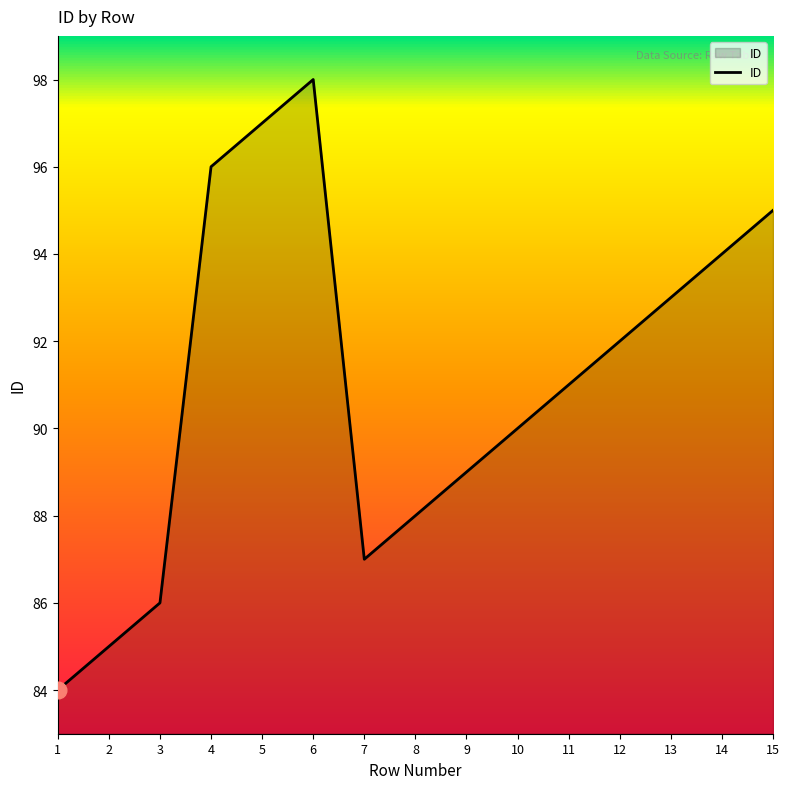

Reading left to right, list all the values displayed in this chart.

1=84	2=85	3=86	4=96	5=97	6=98	7=87	8=88	9=89	10=90	11=91	12=92	13=93	14=94	15=95